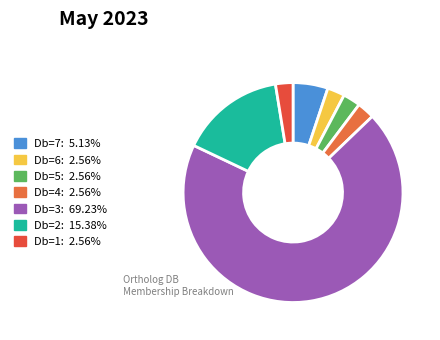

How many slices are in this pie chart?

7